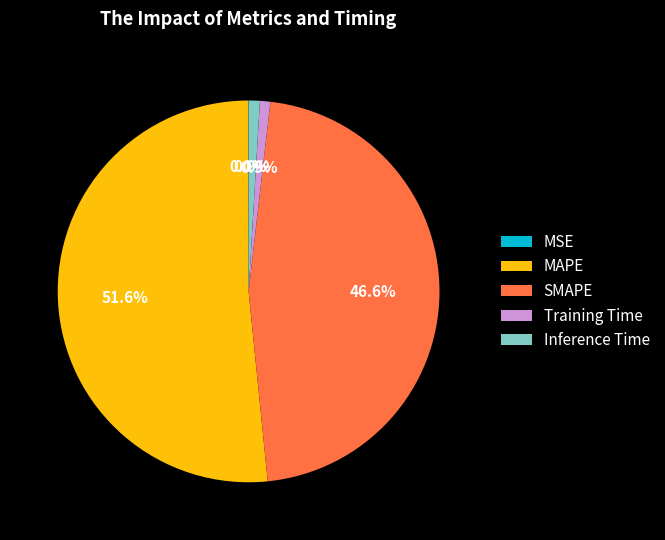

The Training Time slice represents 1% of the pie. True or false?

True